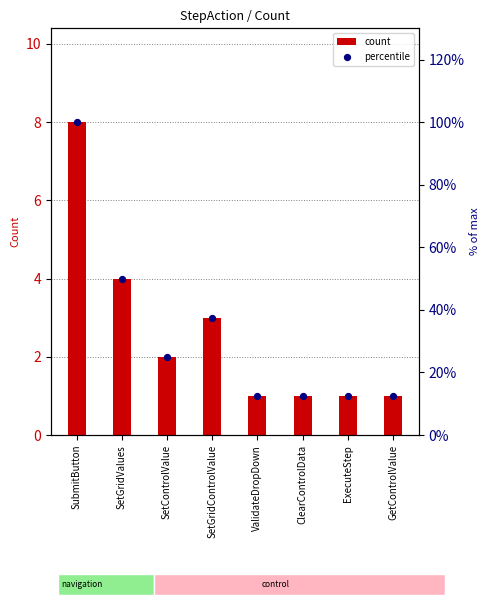

Which series contains the highest Y value?

percentile